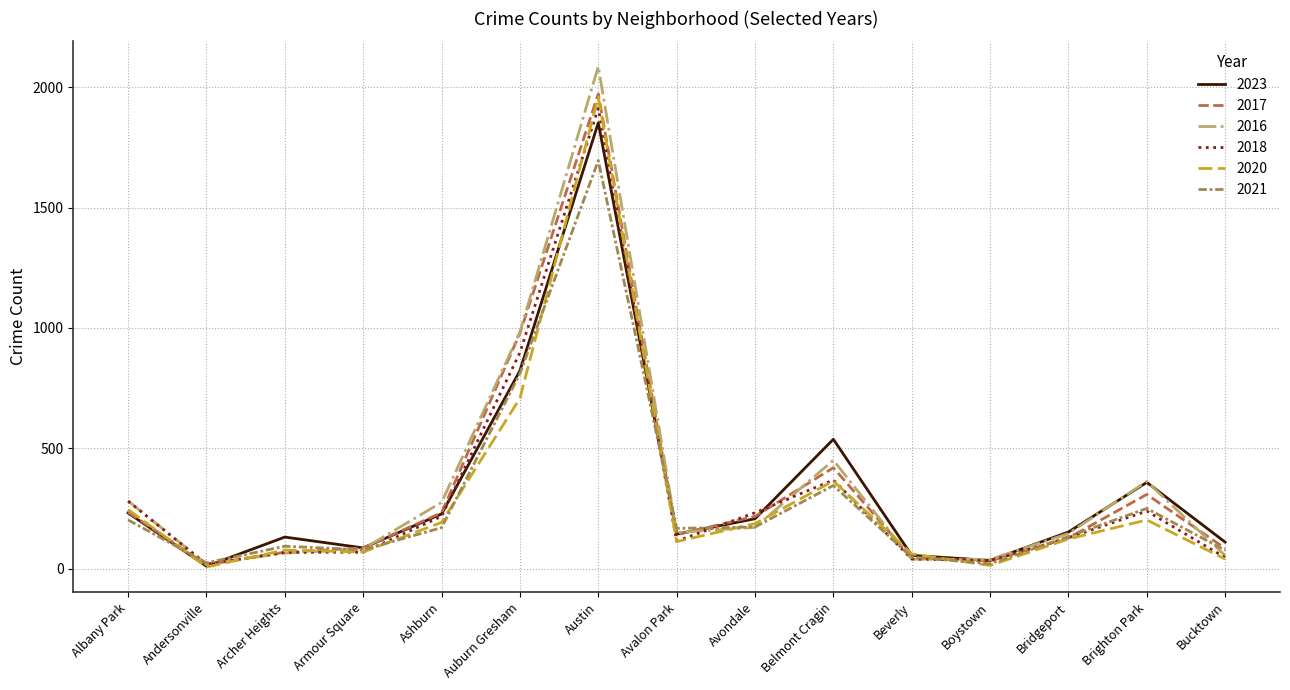

At which label does 2016 reach its peak?

Austin